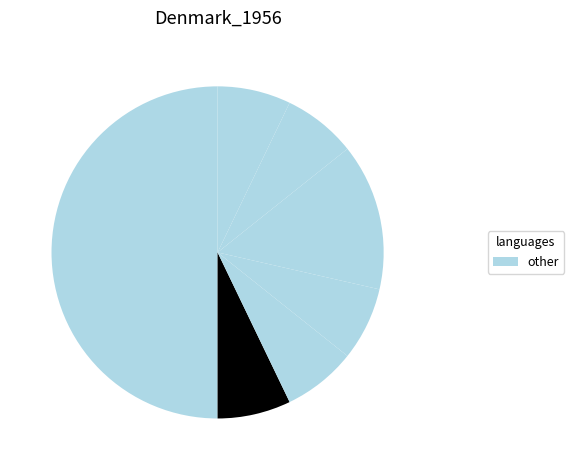

How many slices are in this pie chart?

7